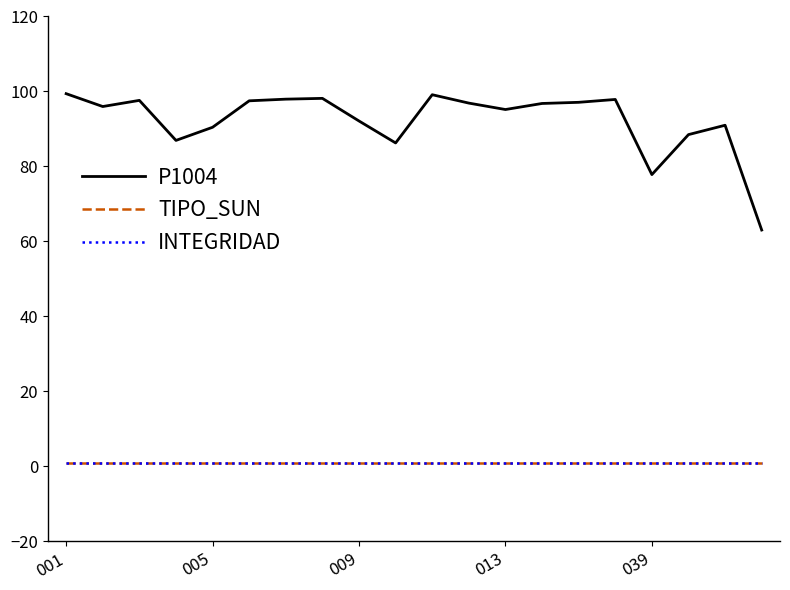

Is this an area chart (filled region under the line)?

No